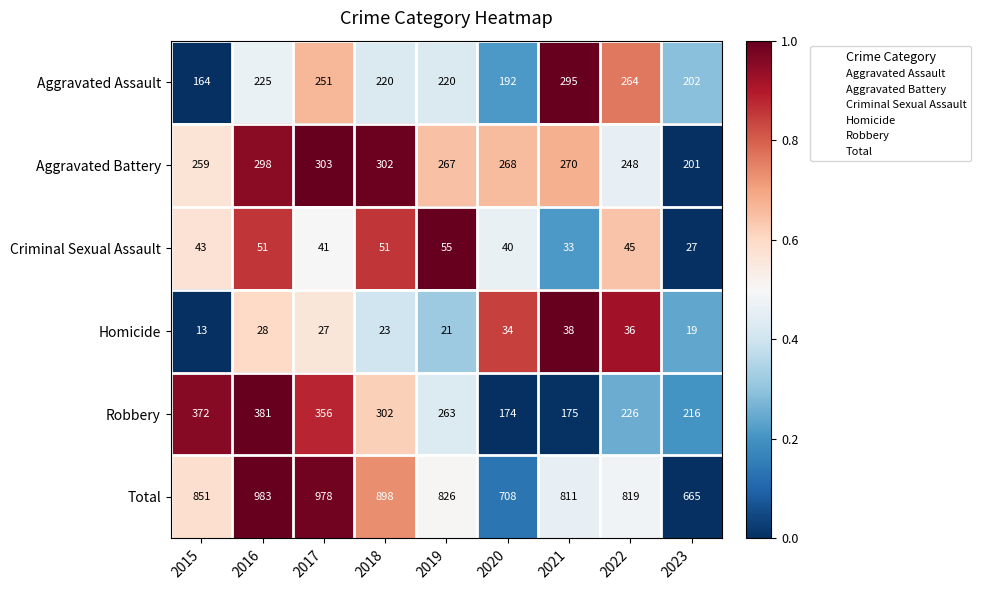

What is the sum of the Aggravated Assault values at 2022 and 2020?

456